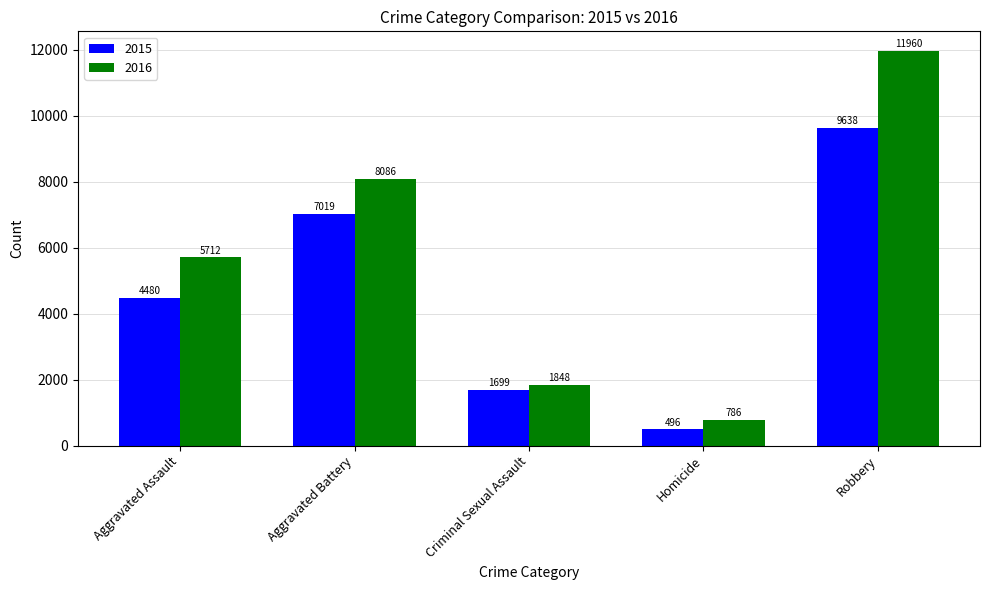

At which label is 2015 closest to 5067?

Aggravated Assault